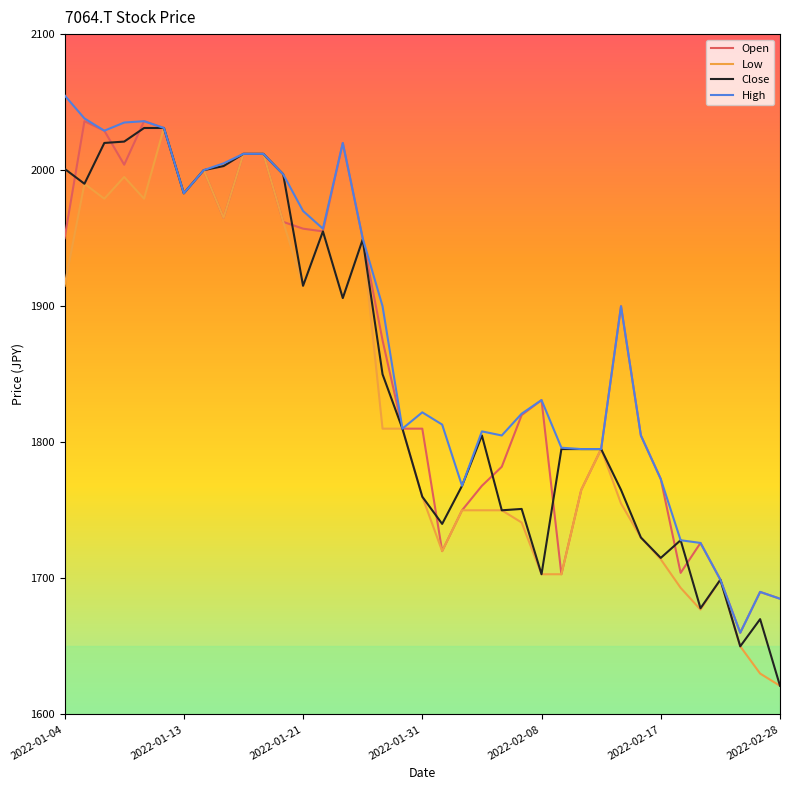

What is the highest value of the Low series?

2031